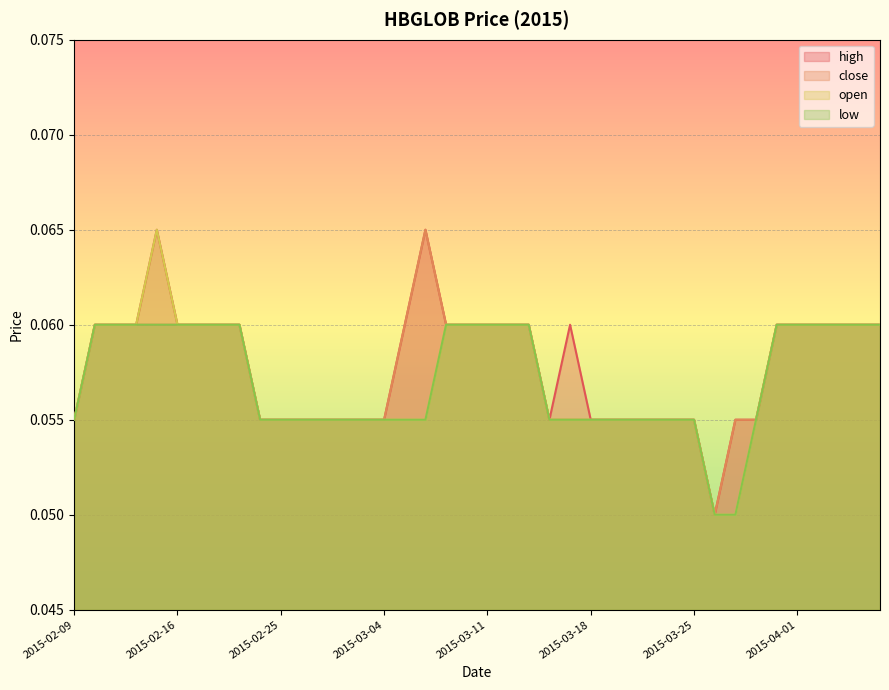

What position from the right is 2015-03-30?

7